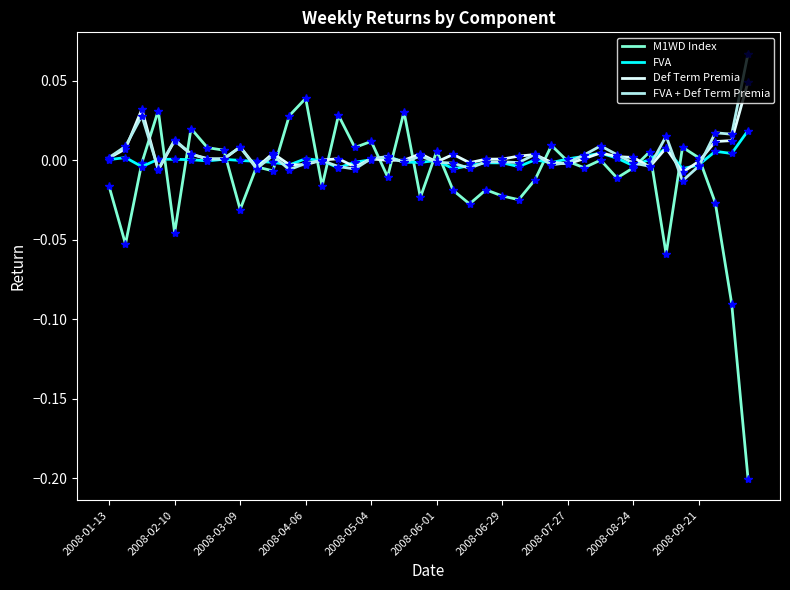

Which series has the largest range (max minus min)?

M1WD Index